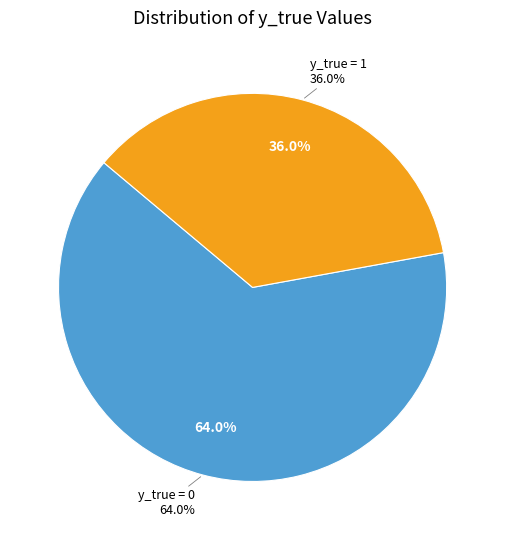

What percentage is the y_true = 0 slice, to the nearest percent?

64%